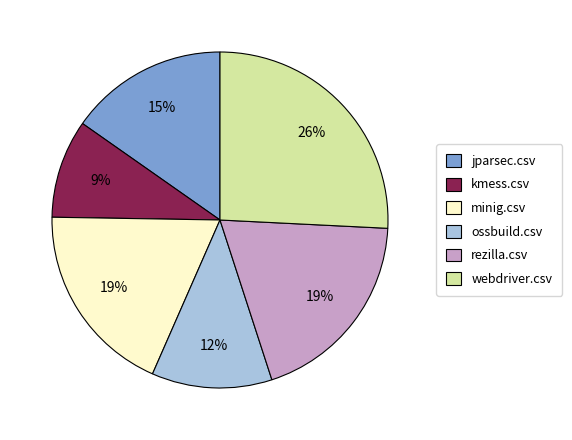

Is the sum of minig.csv and webdriver.csv greater than half?

No